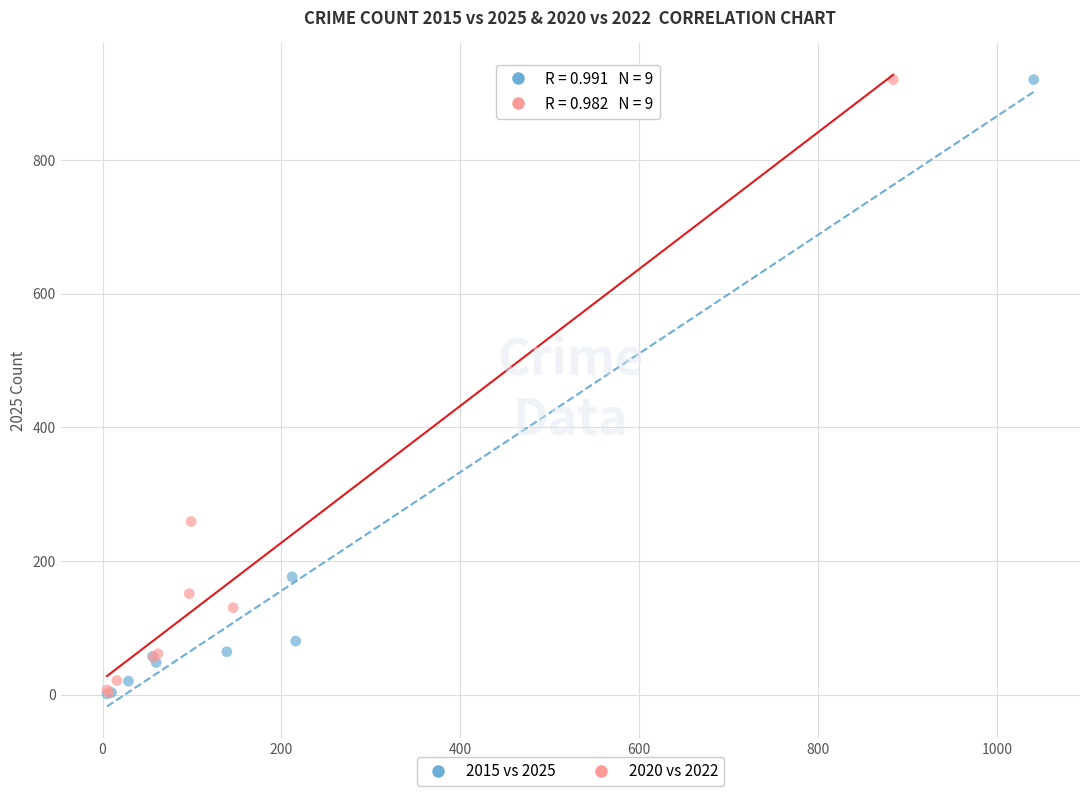

What are all the series names shown in the legend?

2015 vs 2025, 2020 vs 2022